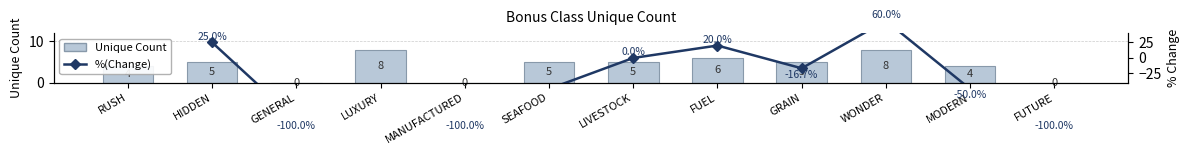

What position from the left is FUTURE?

12